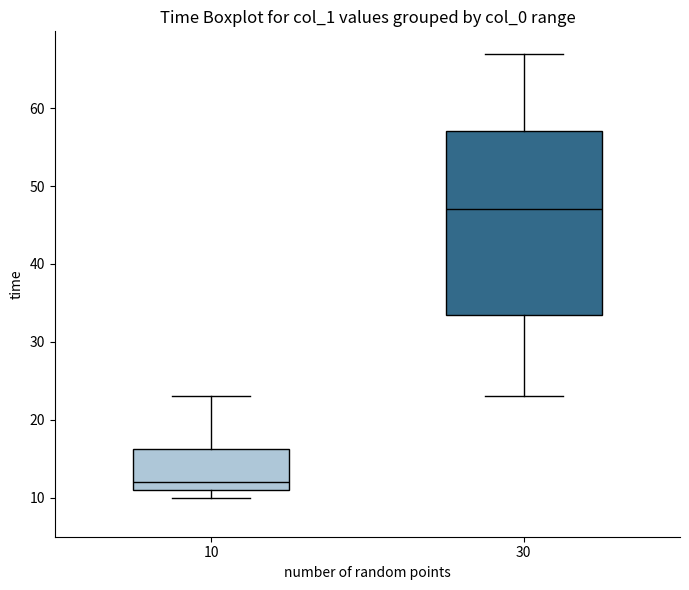

Comparing the boxes themselves (not the whiskers), which one is the tallest?

30